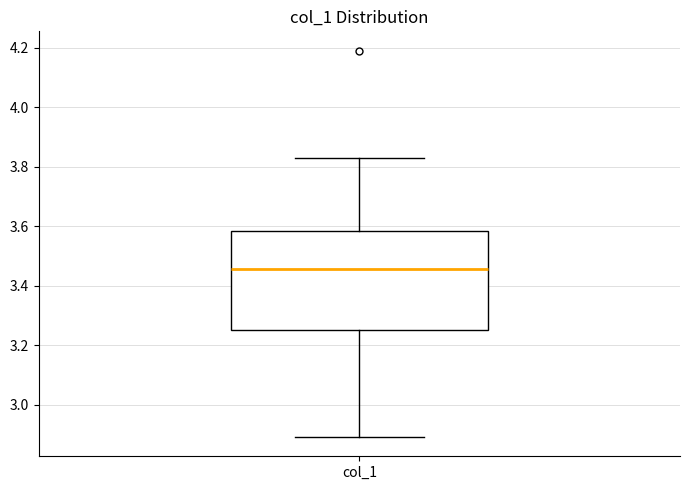

Read this box plot against the y-axis: the position of the median line, the range covered by the box, and the ends of both whiskers. The values are not printed on the chart, so give them approximately, as read against the axis.

median 3.46, box 3.24 to 3.58, whiskers 2.90 to 3.82